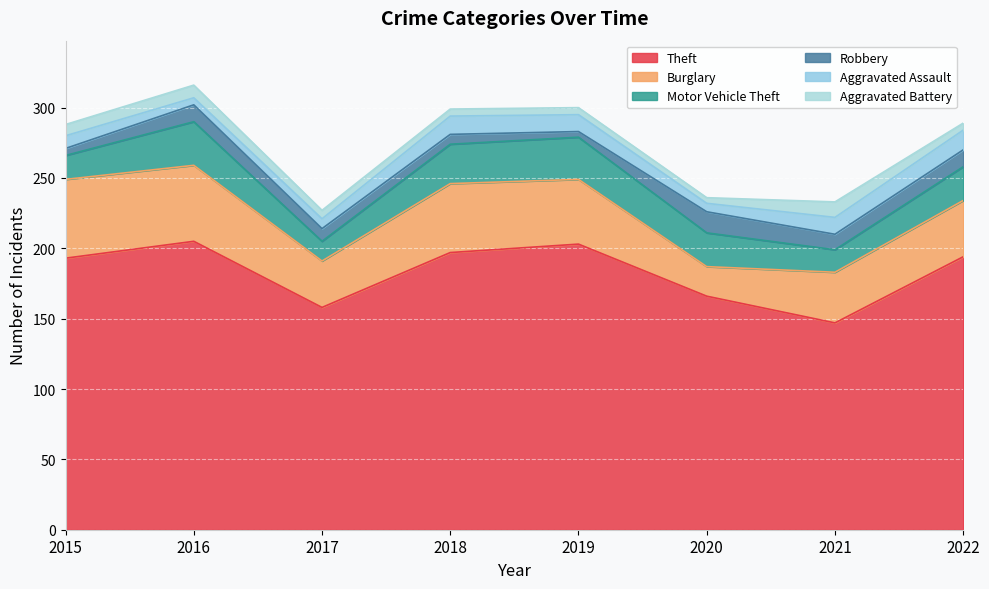

Where is Theft nearest to the value 176?

2020